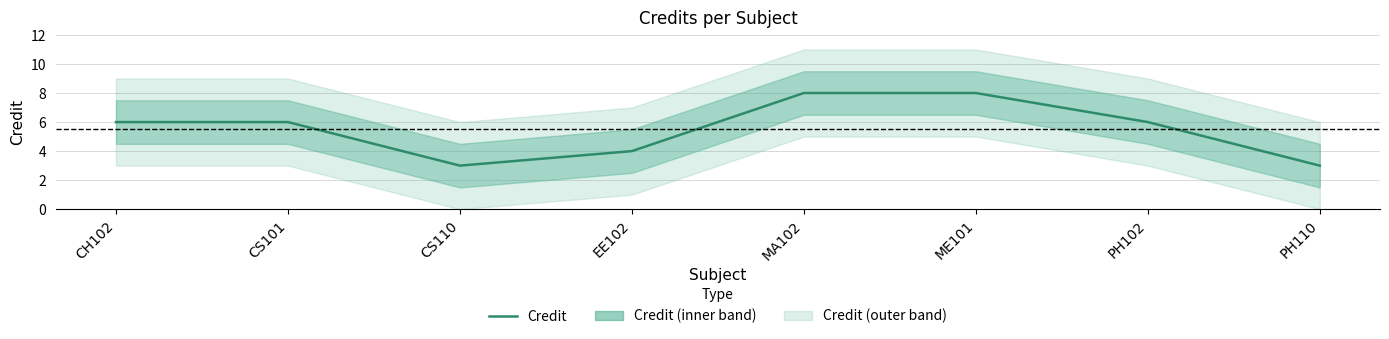

Which has a higher value, ME101 or PH110?

ME101